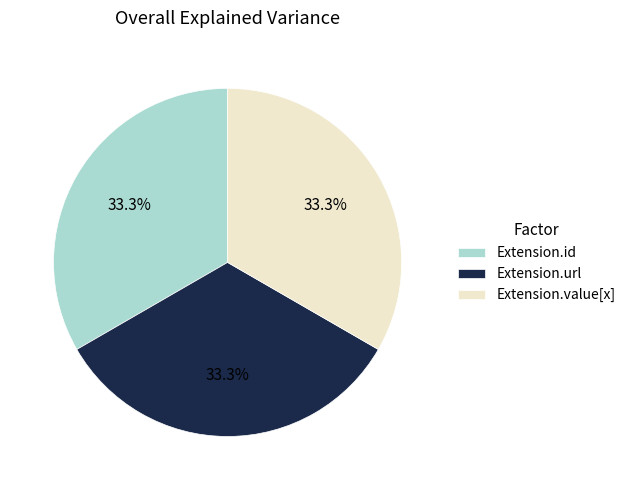

To the nearest percent, what is the average slice percentage?

33%